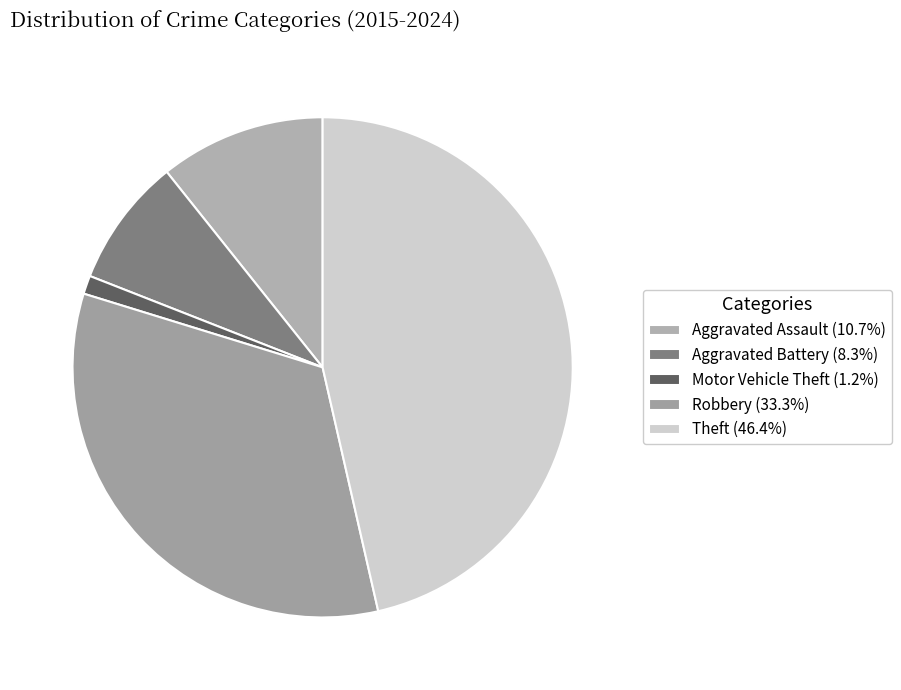

Count the number of slices in the pie.

5